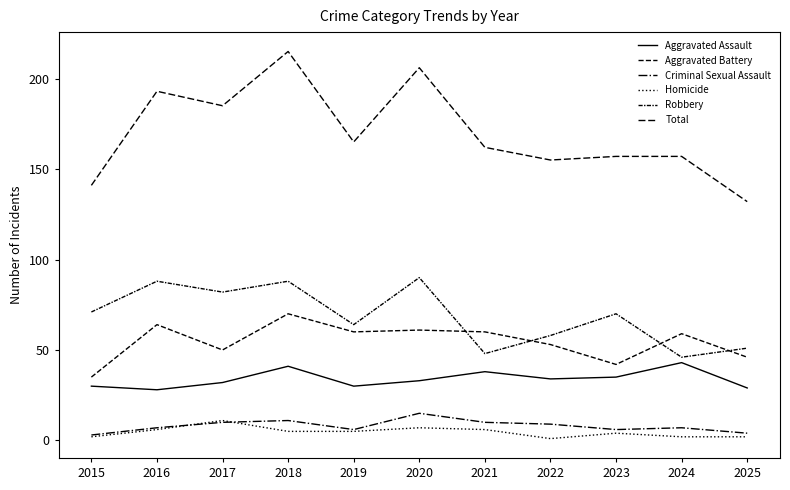

True or false: Aggravated Assault has more than 0 points higher than both neighbors.

True